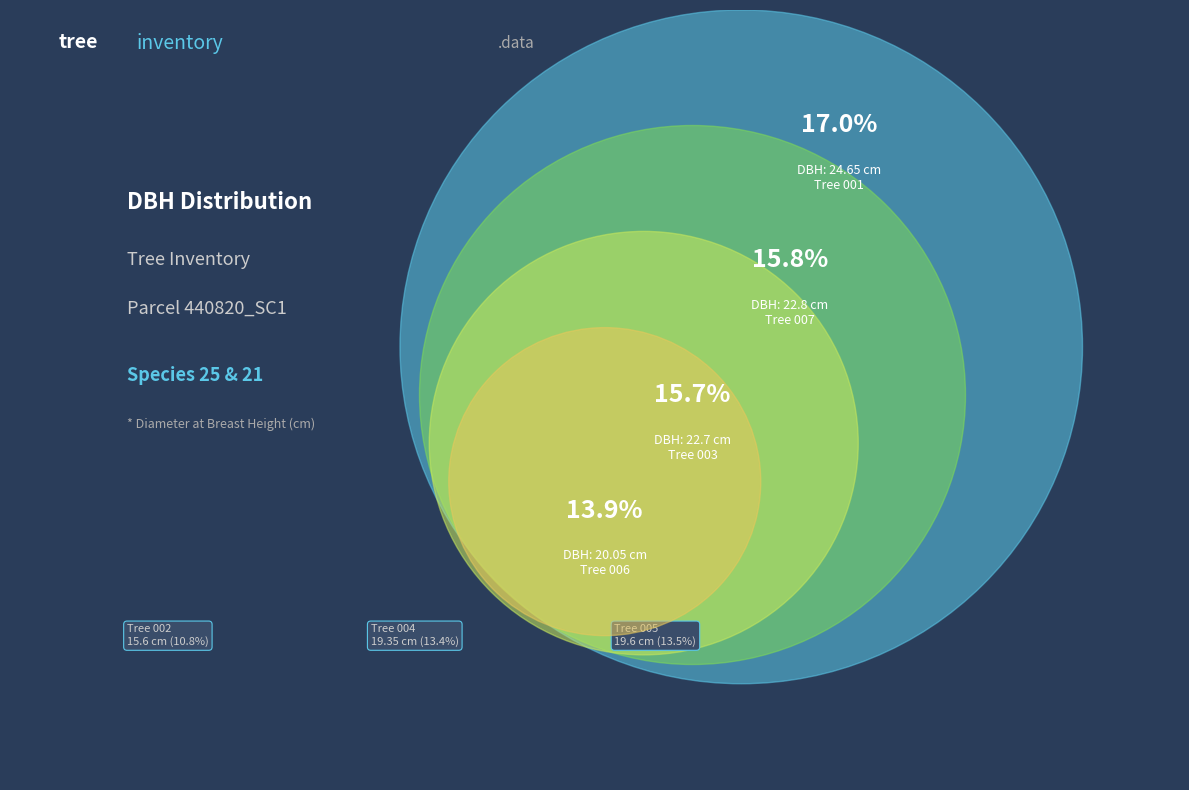

To the nearest percent, what is the combined percentage of 440820007 and 440820005?

29%